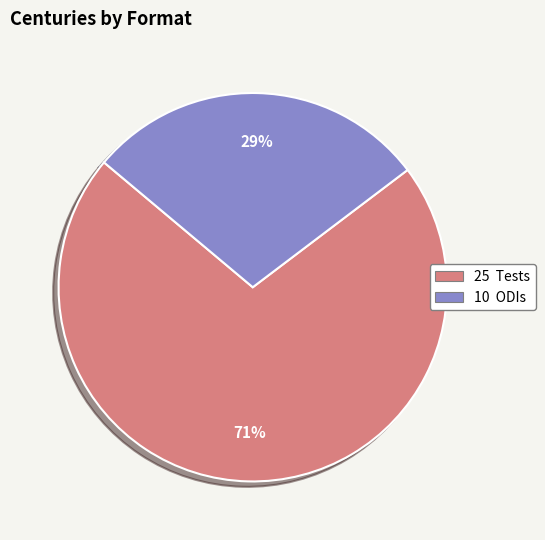

Is there any slice that represents more than half of the pie?

Yes